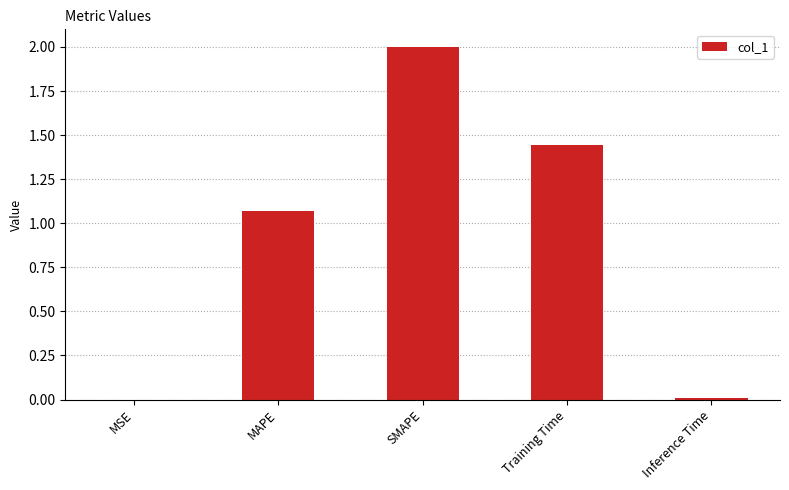

At which label does the data first exceed 1?

MAPE